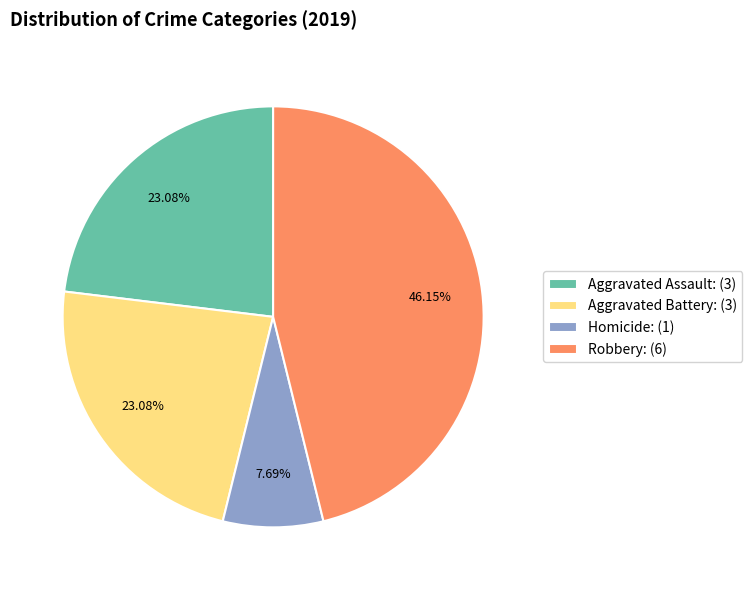

Is there any slice that represents more than half of the pie?

No